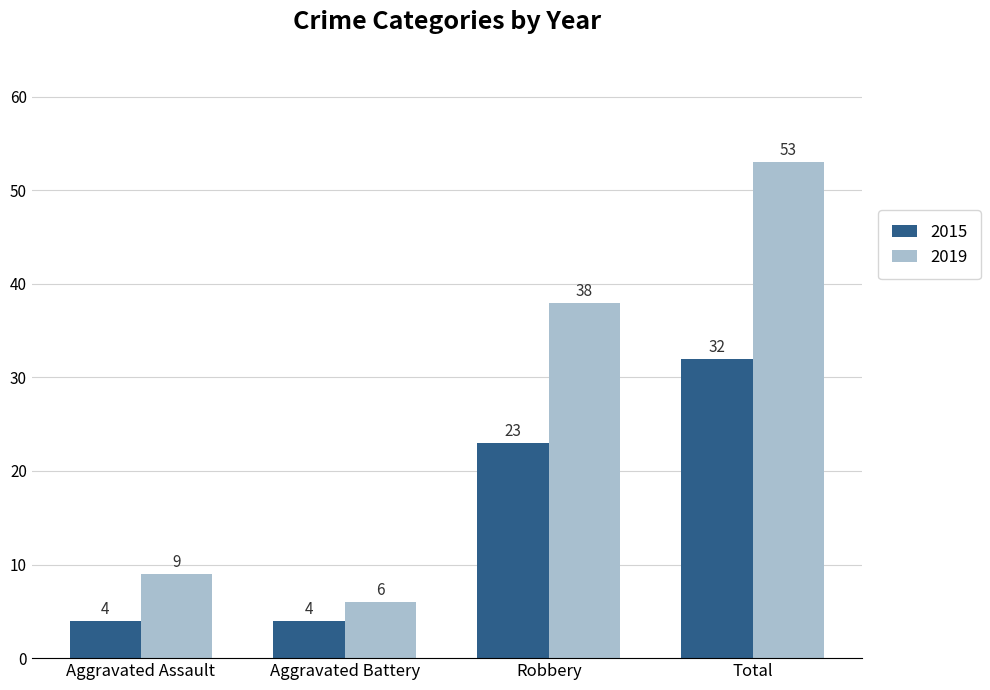

How many bars are there in each group?

2